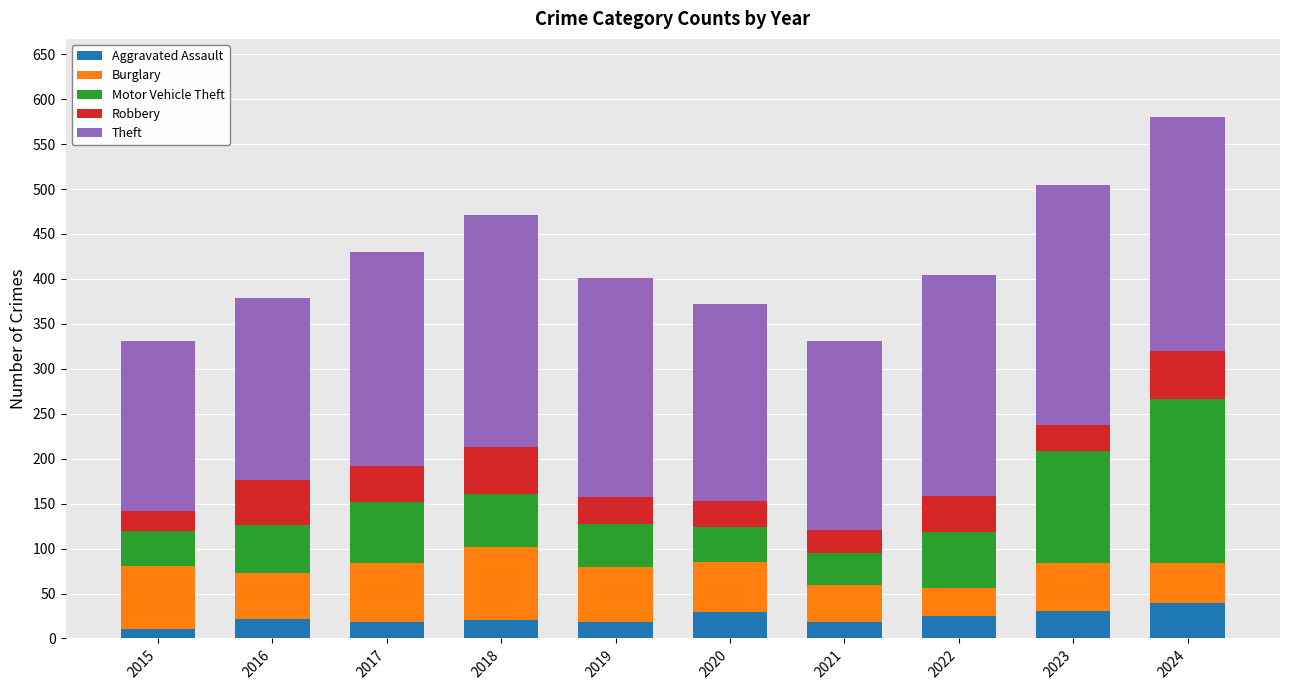

What is the average value of the Aggravated Assault series?

23